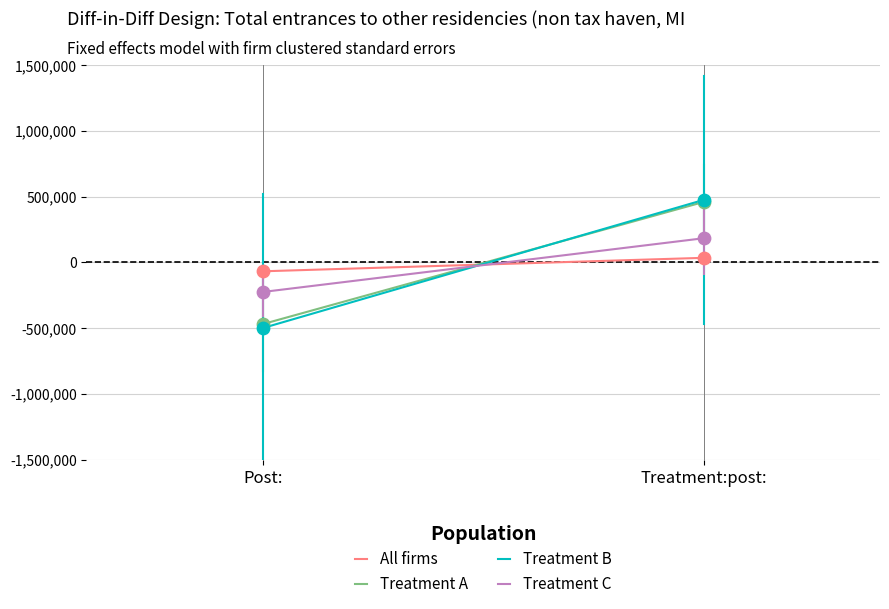

What are all the series names shown in the legend?

All firms, Treatment A, Treatment B, Treatment C